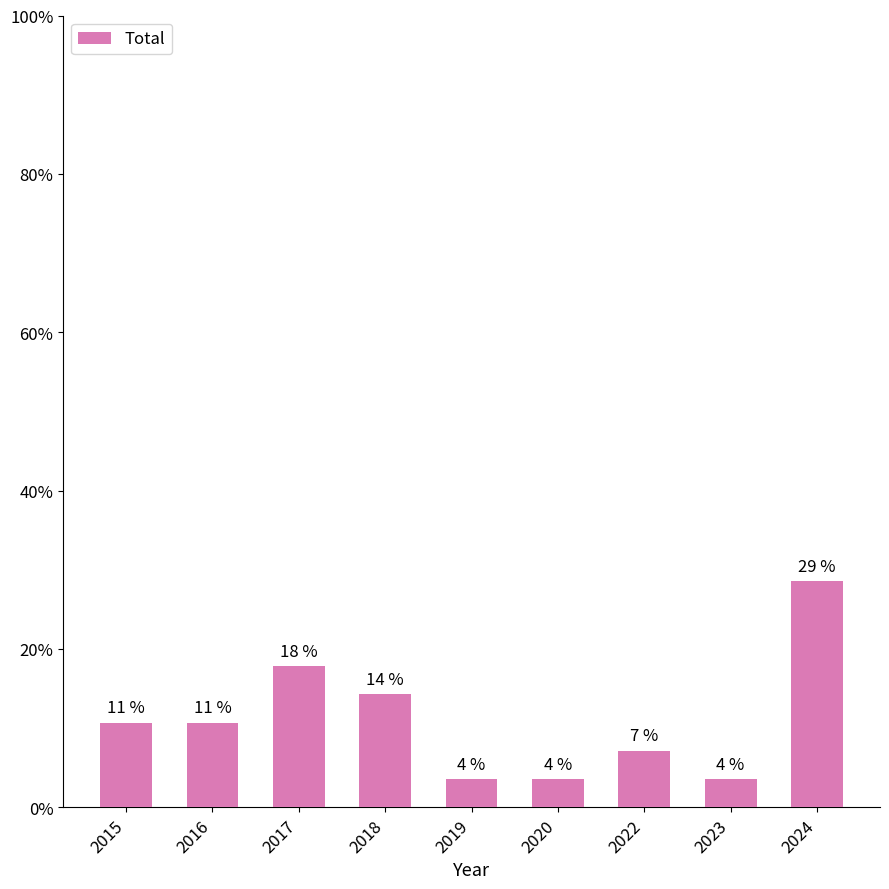

Rank the categories by value from highest to lowest.

2024, 2017, 2018, 2015, 2016, 2022, 2019, 2020, 2023